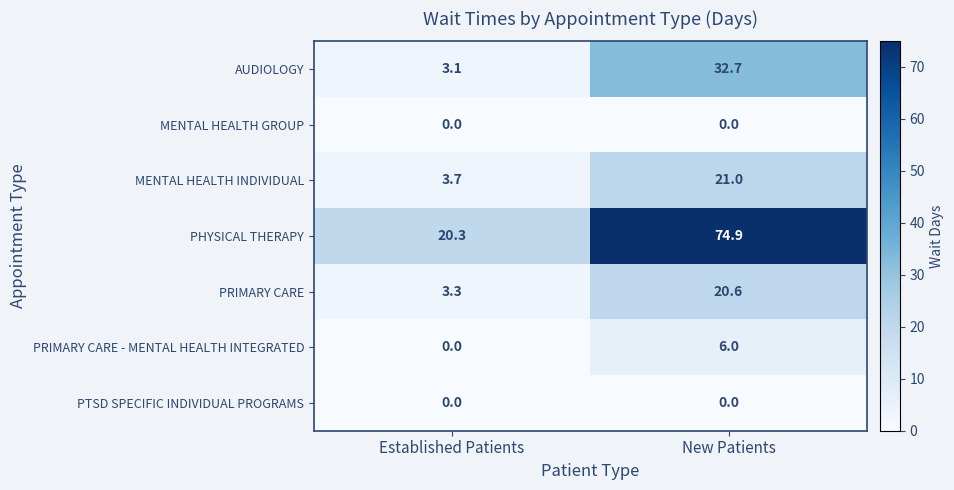

Count the number of data series in this chart.

7